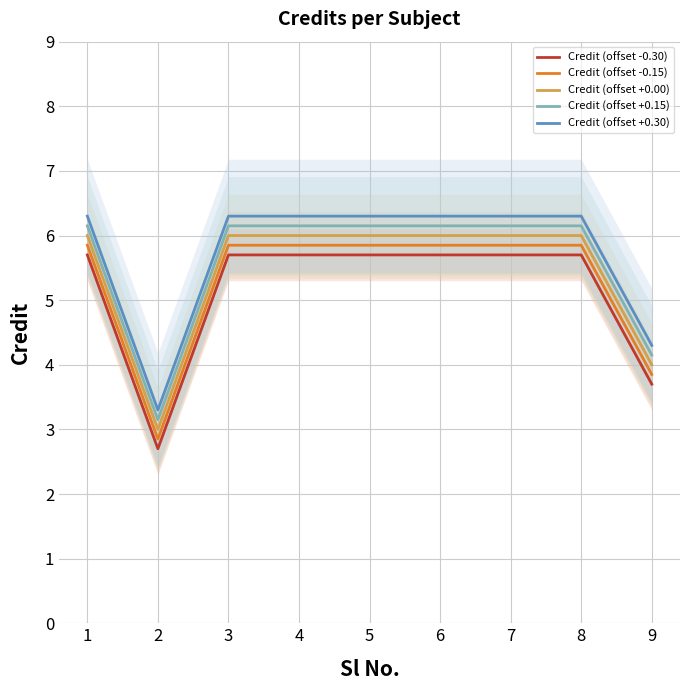

Which series has the largest range (max minus min)?

Credit (offset +0.15)